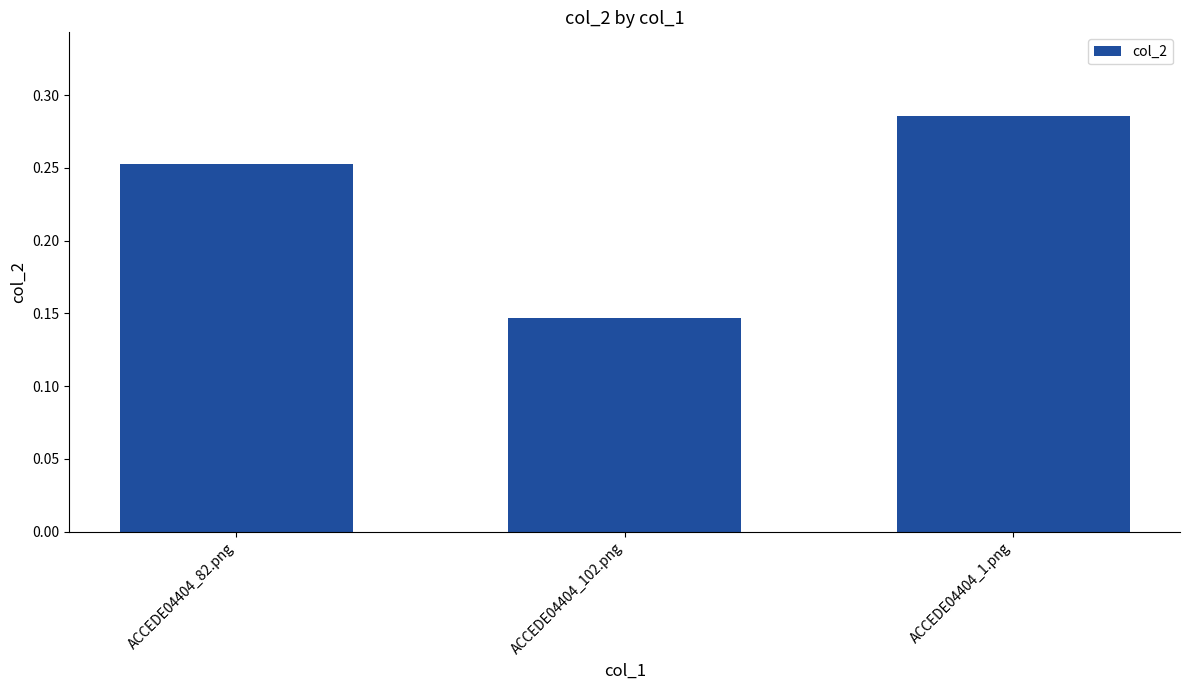

At which label is the value closest to 0?

ACCEDE04404_102.png